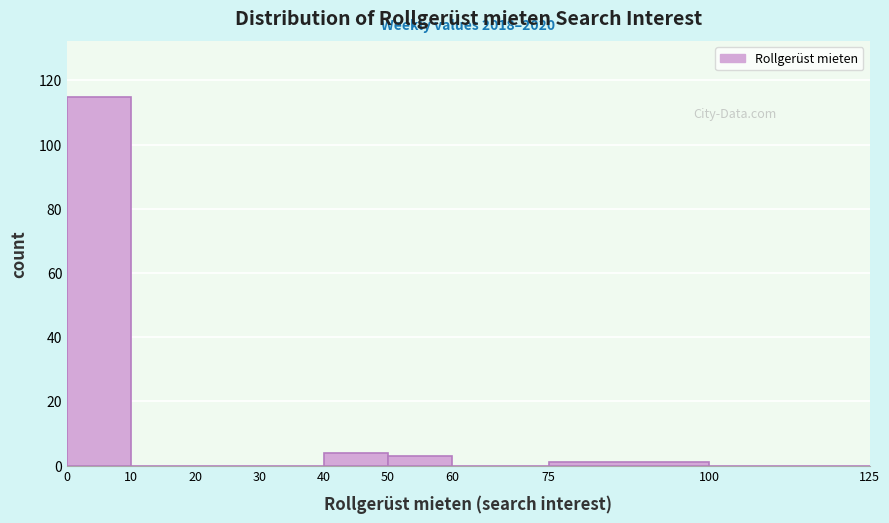

Over which range of the x-axis is the bar tallest?

0 to 10